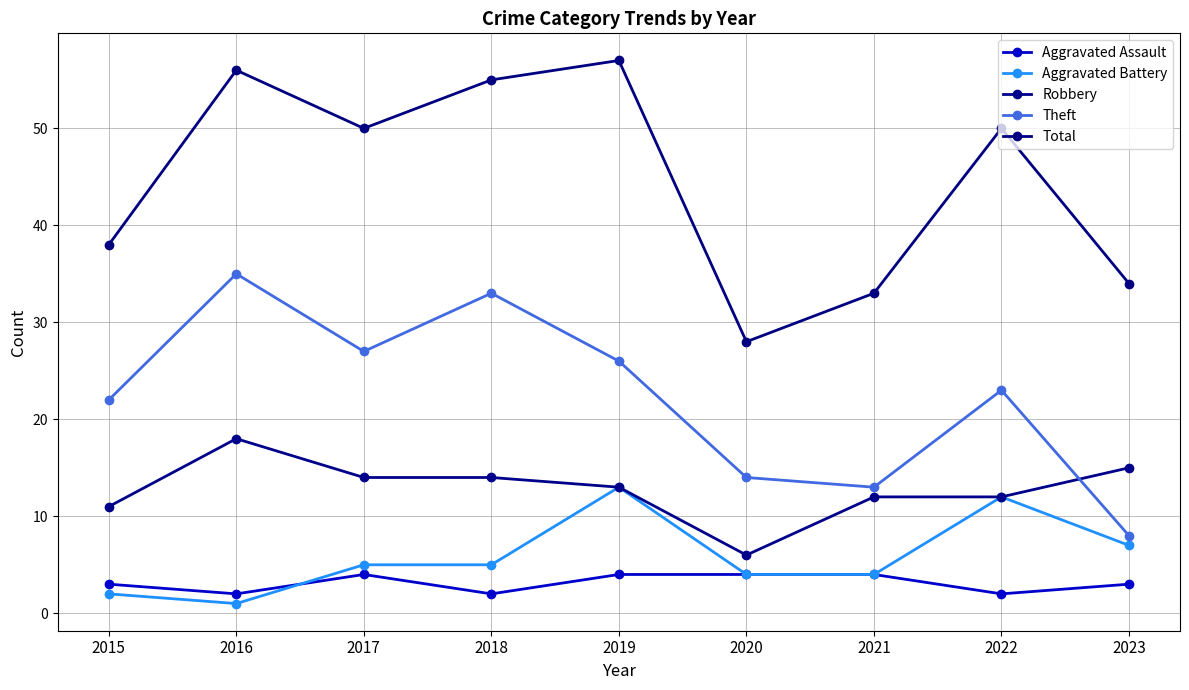

The value of Aggravated Assault at 2019 is 1. True or false?

False